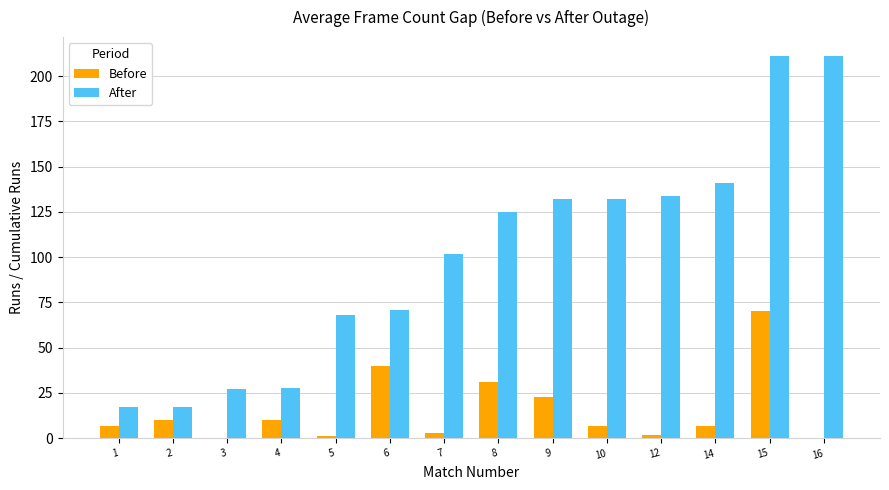

The value of Before at 9 is 23. True or false?

True